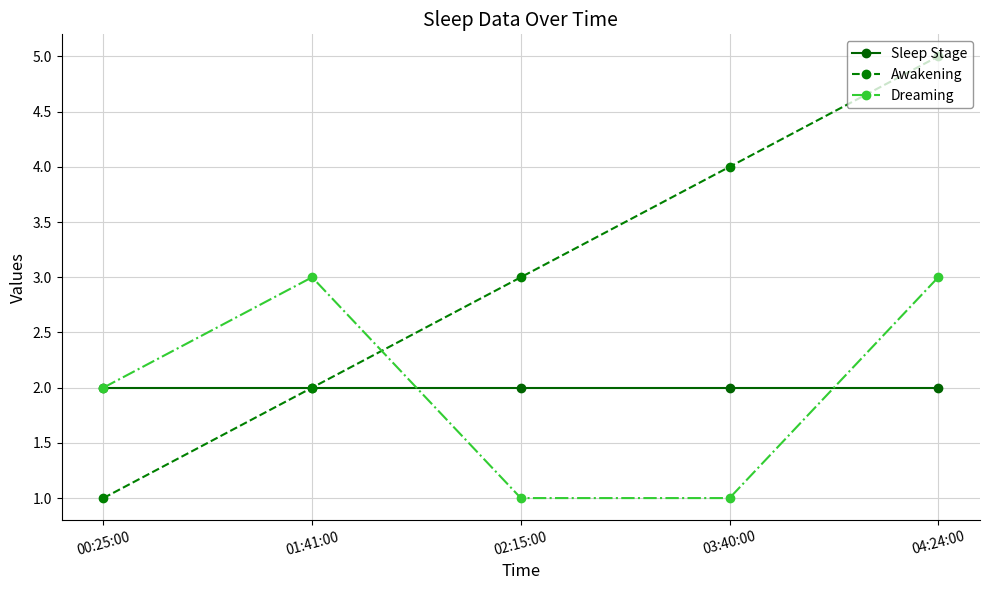

What are all the series names shown in the legend?

Sleep Stage, Awakening, Dreaming